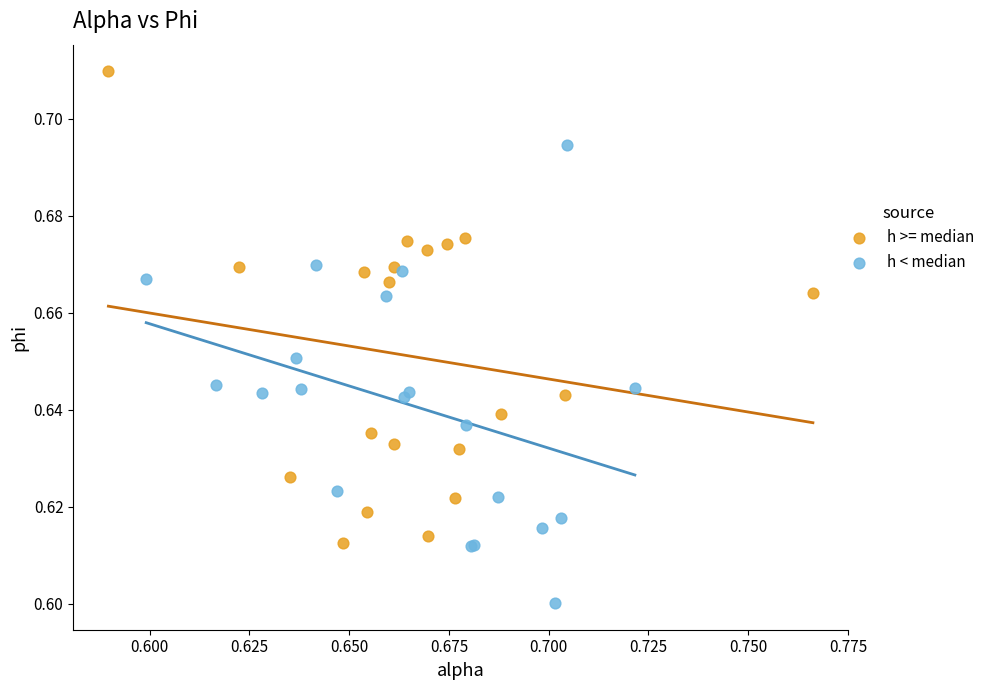

Which series contains the lowest Y value?

h < median